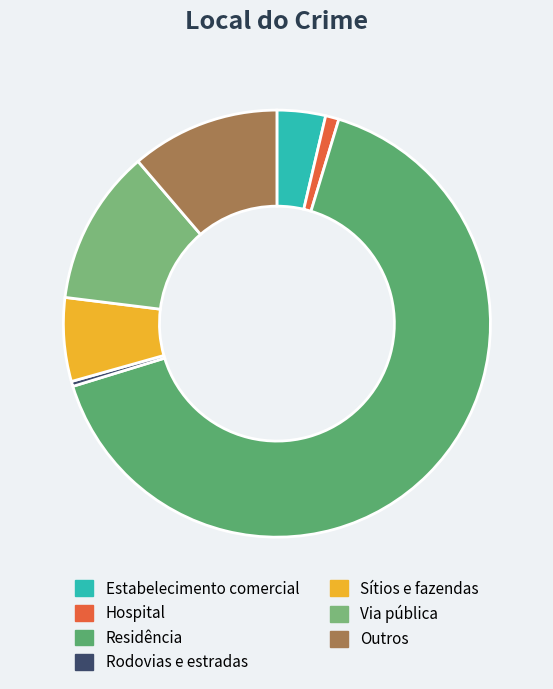

How many slices are in this pie chart?

7